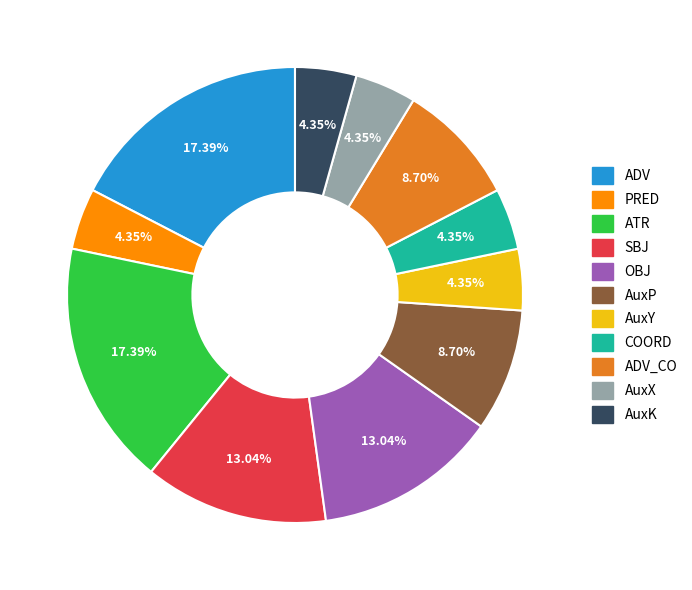

Is there a majority slice in this chart?

No